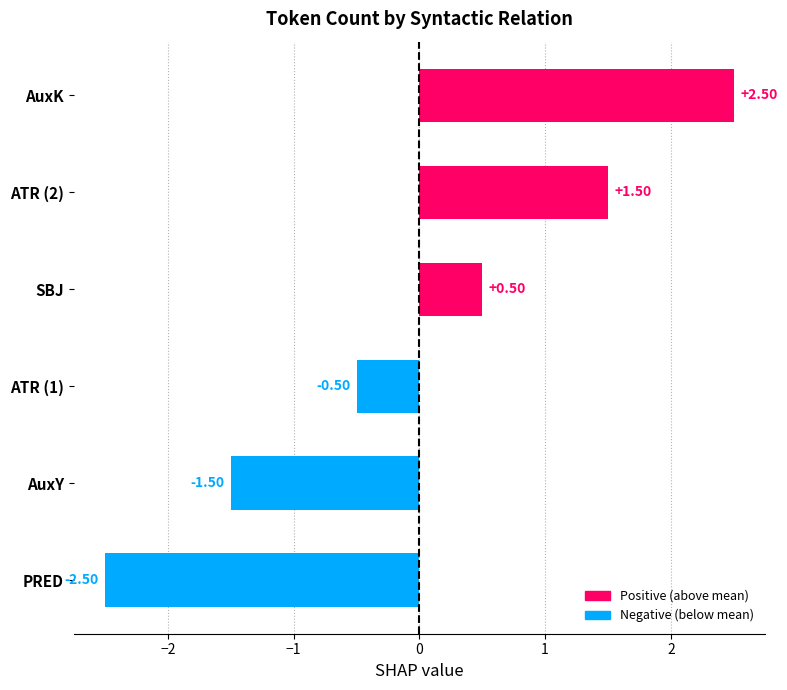

What is the label of the 6th bar from the left?

AuxK